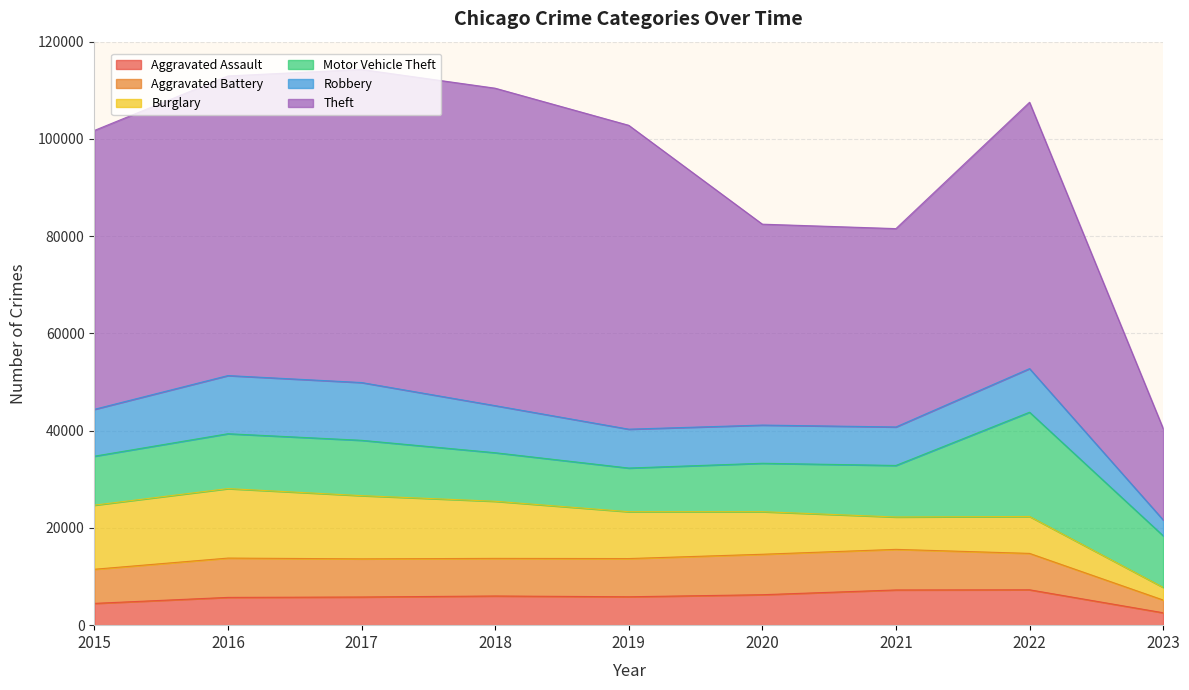

What is the difference between the maximum and minimum values in the Burglary series?

11692